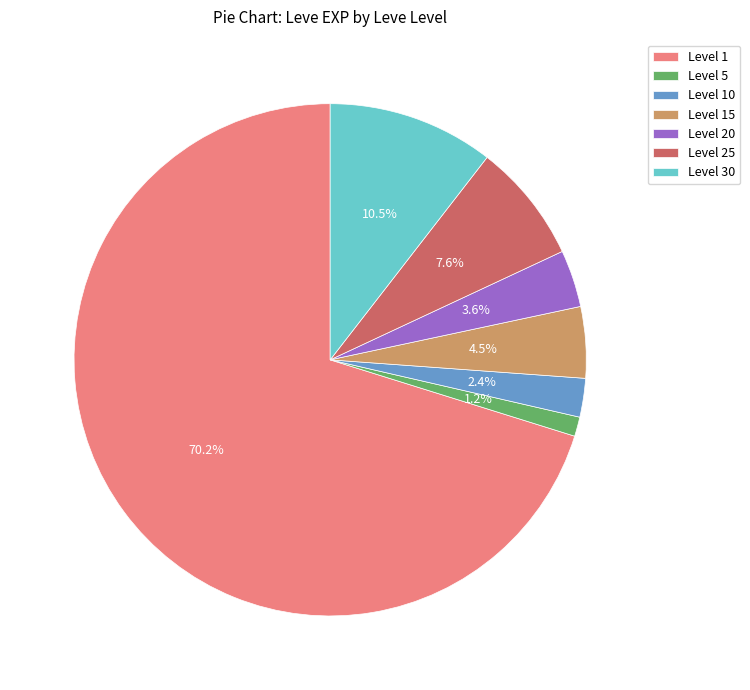

How much of the chart is everything except Level 25?

92.4%